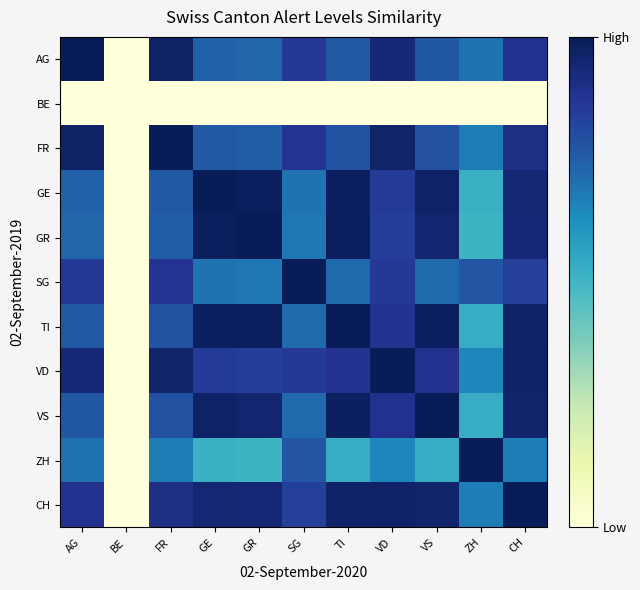

Count the number of data series in this chart.

11